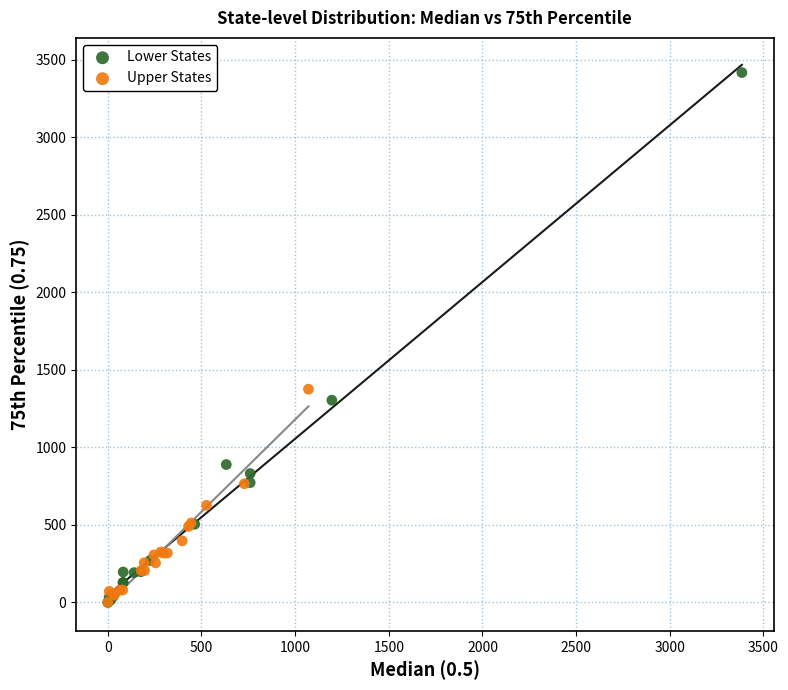

Which series reaches the maximum Y coordinate?

Lower States